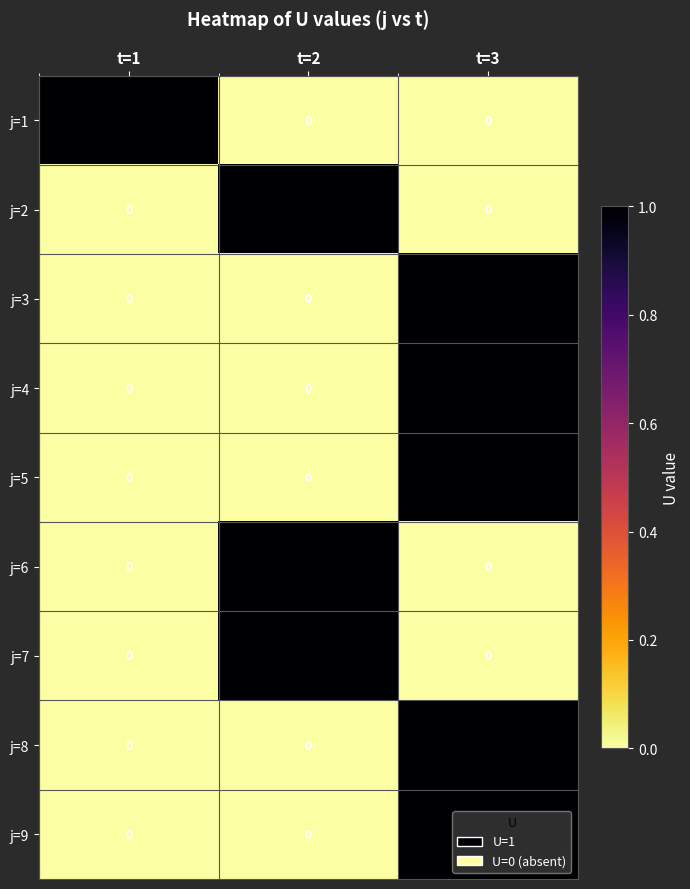

At which category is the sum across all series the highest?

t=3